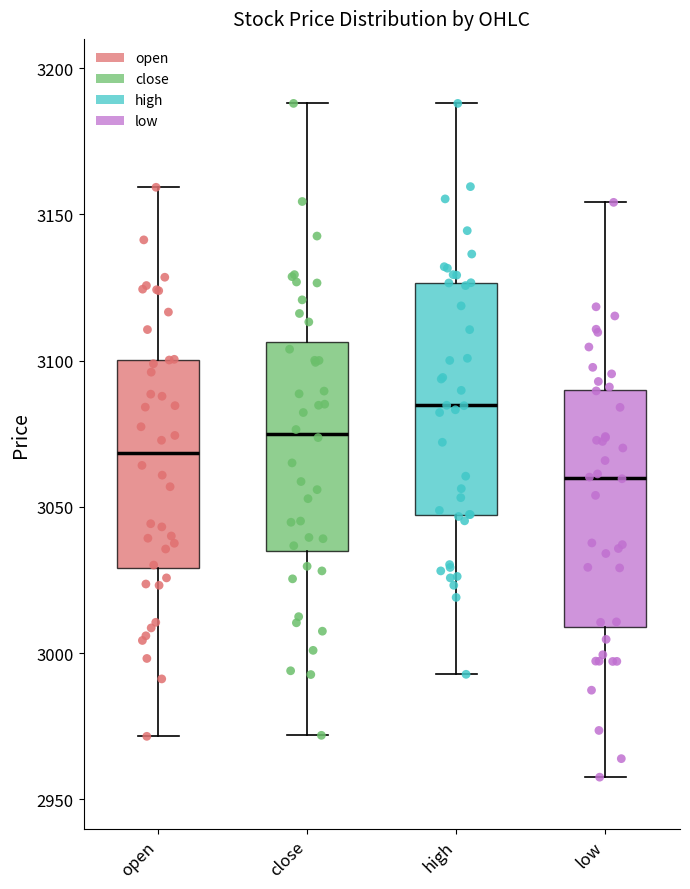

Reading left to right, transcribe this box plot: for each box, give where its median line is, the range the box spans, and where its two whiskers end, as read against the y-axis. The values are not printed on the chart, so give them approximately, as read against the axis.

open: median 3070, box 3030 to 3100, whiskers 2970 to 3160
close: median 3075, box 3035 to 3105, whiskers 2970 to 3190
high: median 3085, box 3045 to 3125, whiskers 2995 to 3190
low: median 3060, box 3010 to 3090, whiskers 2960 to 3155